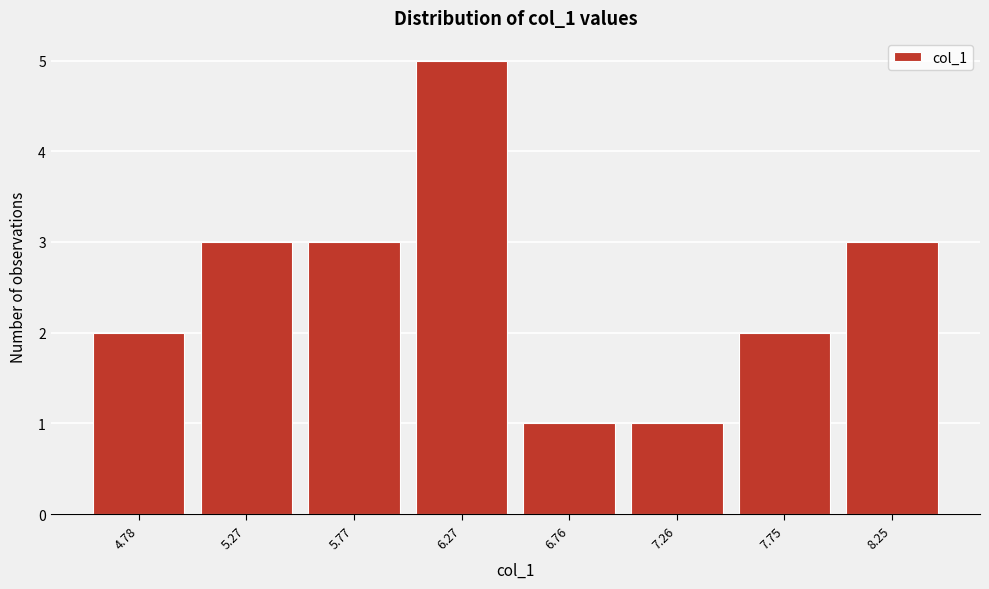

Reading left to right, what are all the values shown in this chart?

2	3	3	5	1	1	2	3